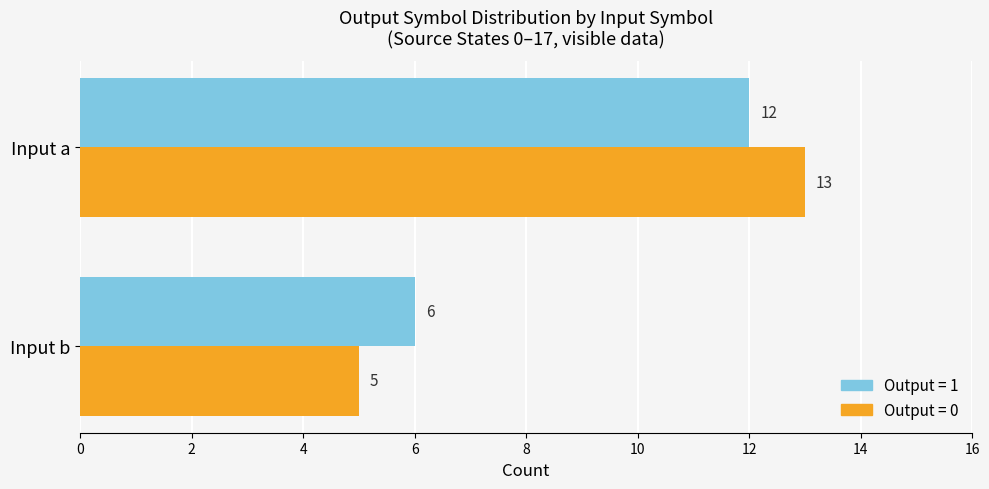

What is the greatest value displayed?

13